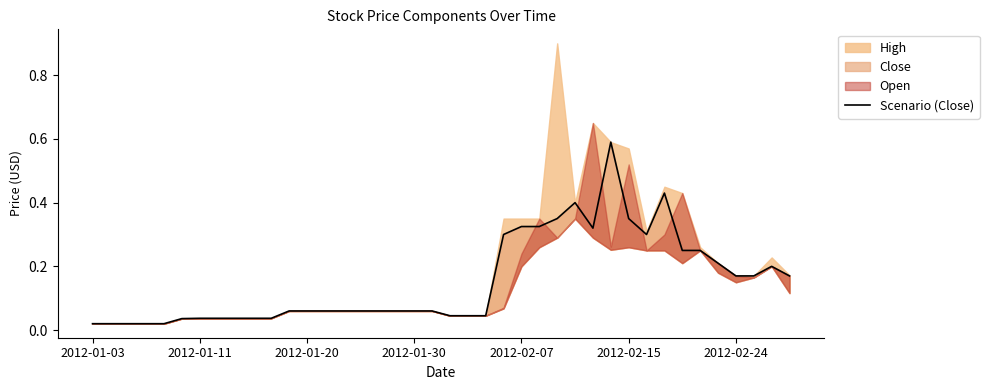

At which category does the data reach its first local valley?

28